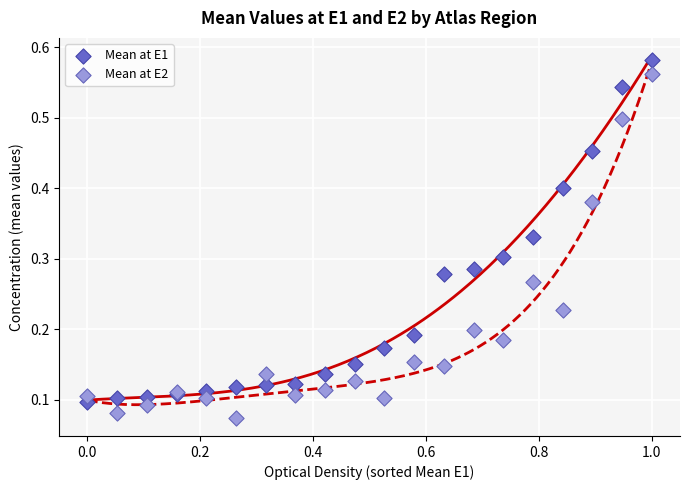

What is the X range (max minus min) for the scatter plot?

1.0